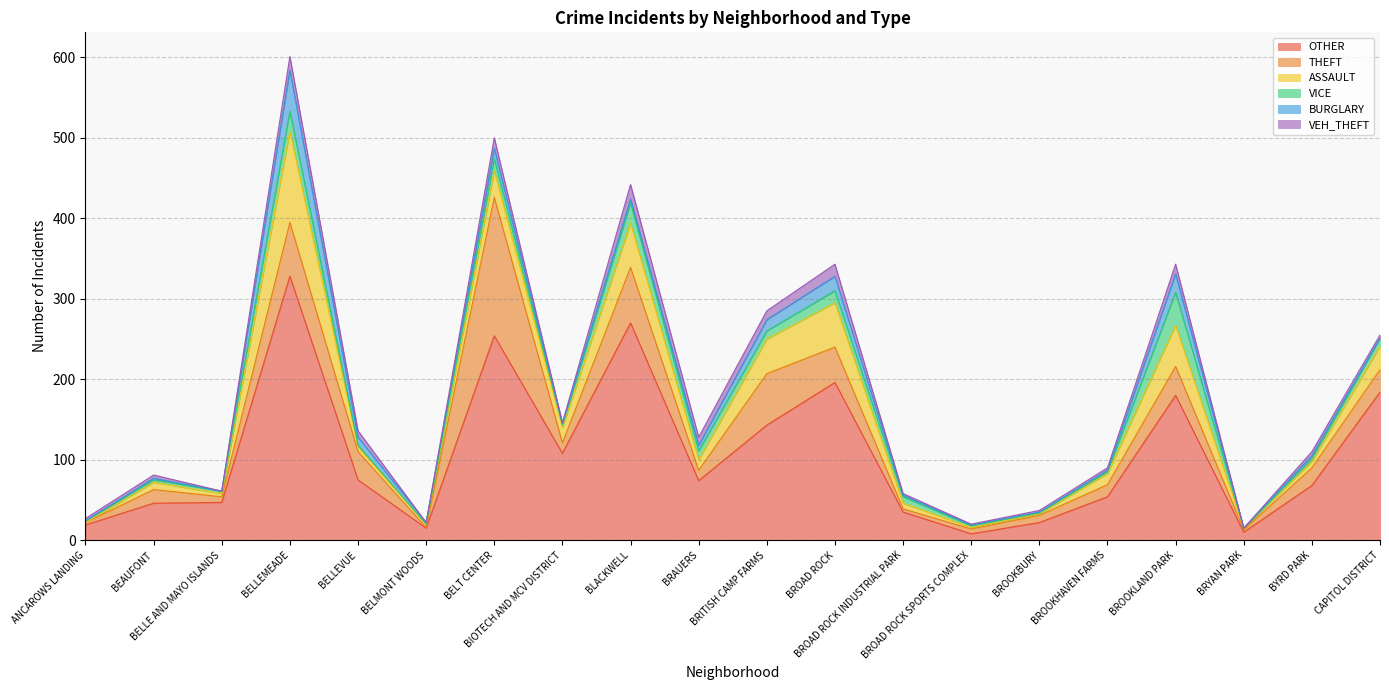

In OTHER, how many points are higher than both neighbors (excluding endpoints)?

5